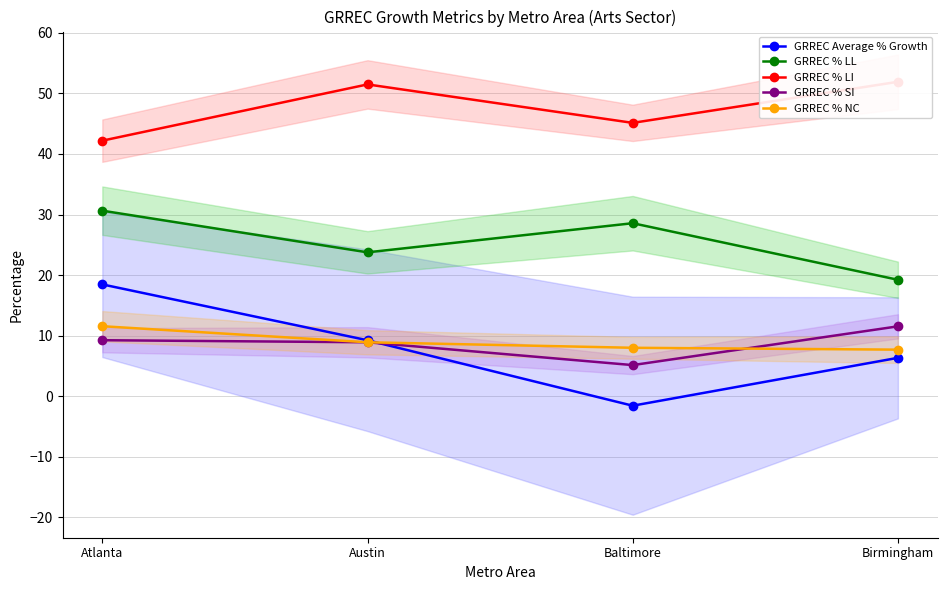

In GRREC % SI, how many points are lower than both neighbors (excluding endpoints)?

1